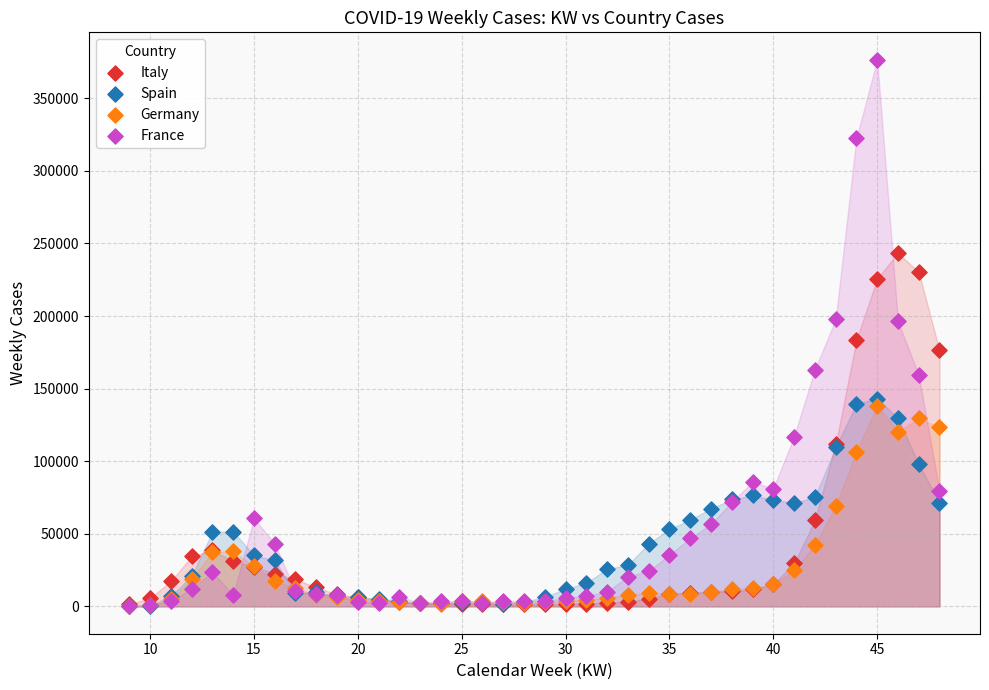

What are all the series names shown in the legend?

Italy, Spain, Germany, France